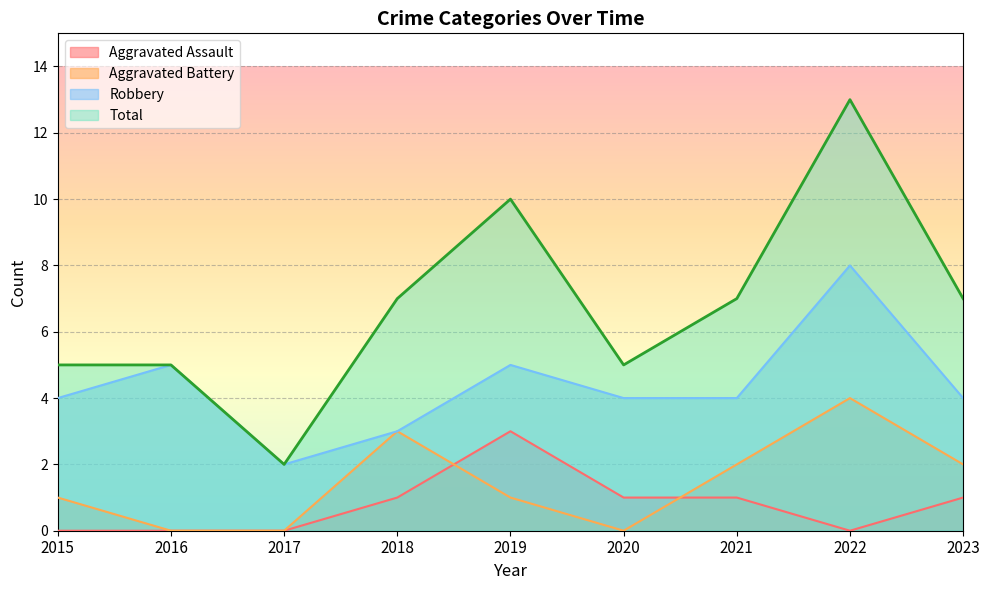

What is the total value across all series at 2023?

14